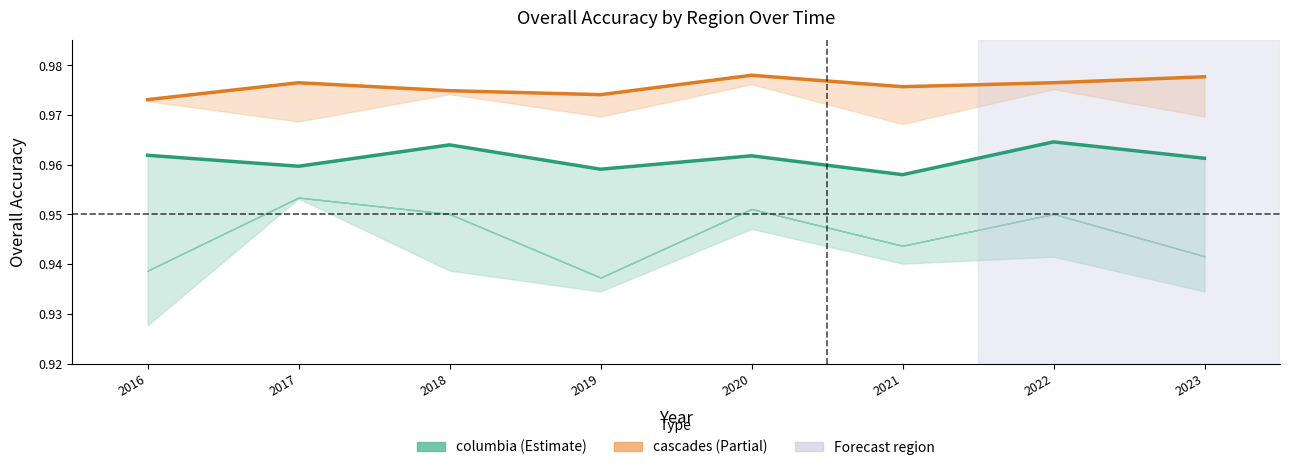

True or false: columbia and cascades cross at least once.

False